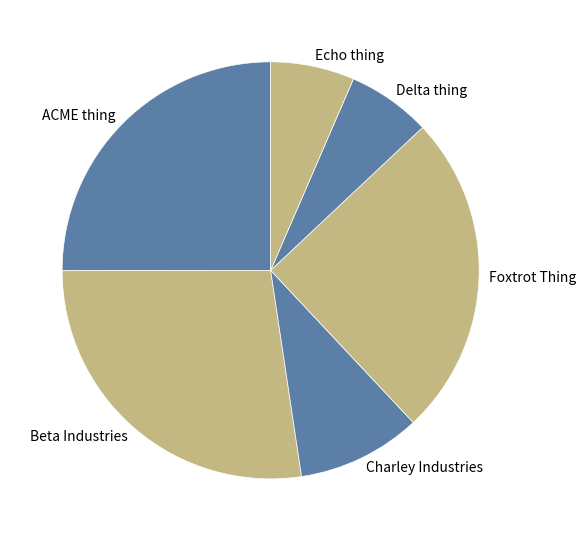

Which category has the biggest portion of the pie?

Beta Industries